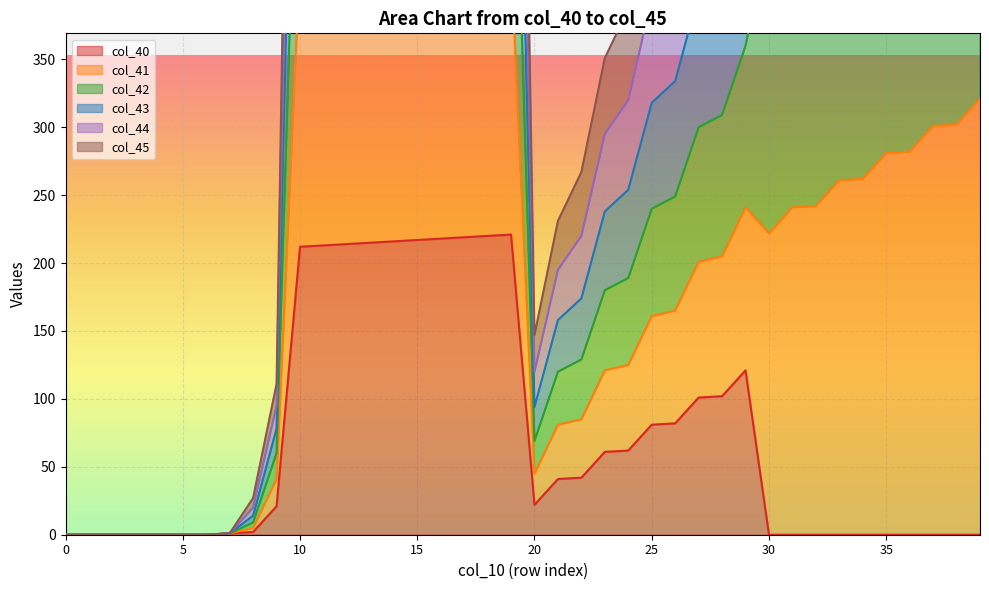

Is it true that col_40 equals 54.3 at 25?

False